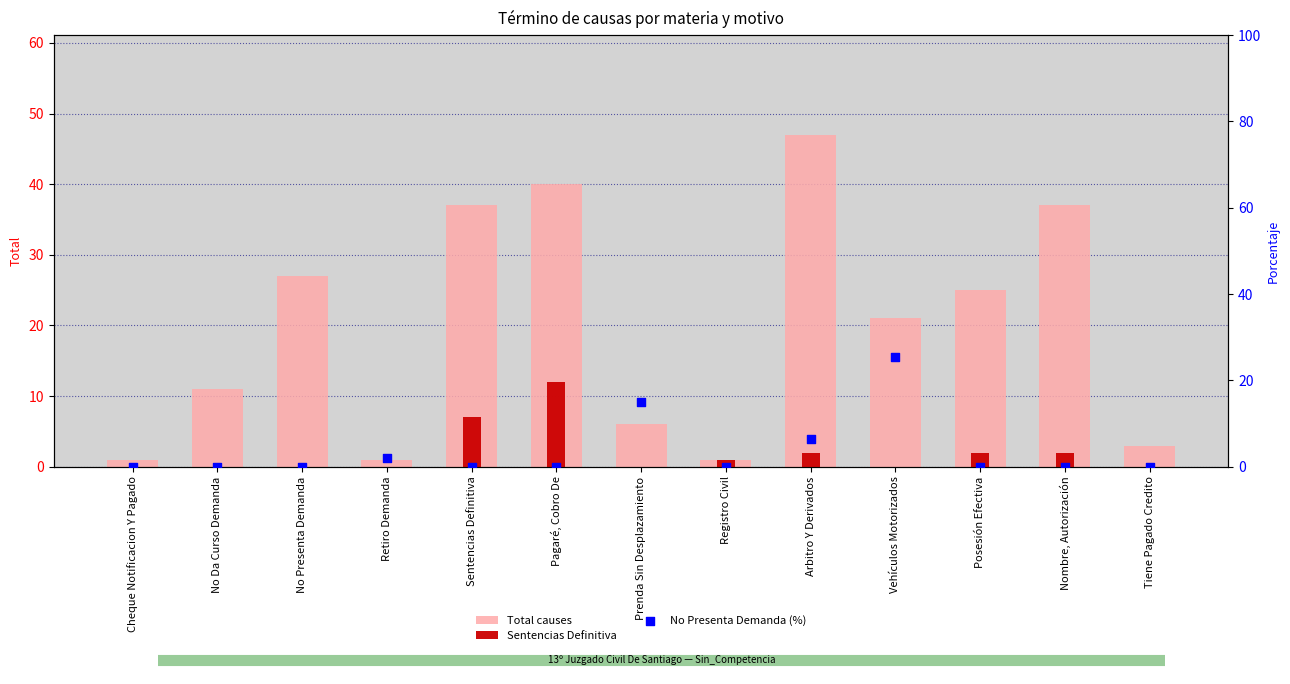

Which series contains the highest Y value?

Total causes